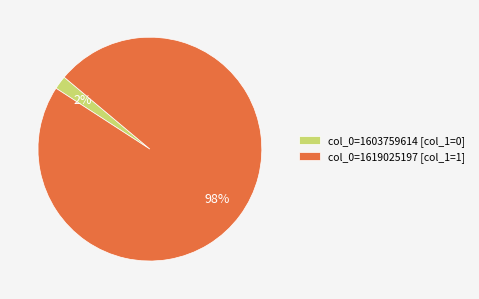

Between col_0=1603759614 [col_1=0] and col_0=1619025197 [col_1=1], which is larger?

col_0=1619025197 [col_1=1]